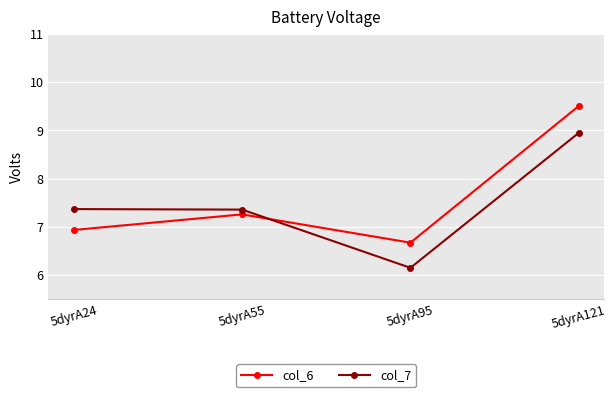

Where is col_6 nearest to the value 8?

5dyrA55